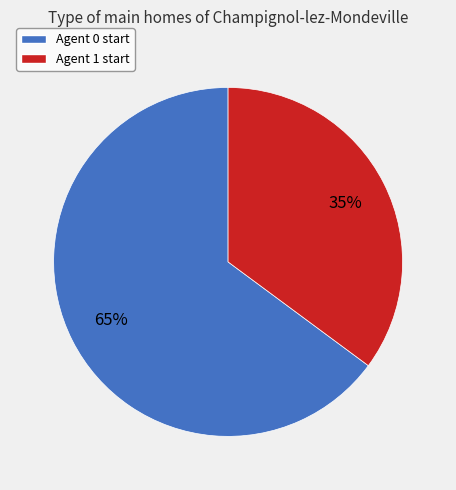

Combined, do Agent 0 start and Agent 1 start account for over 50%?

Yes